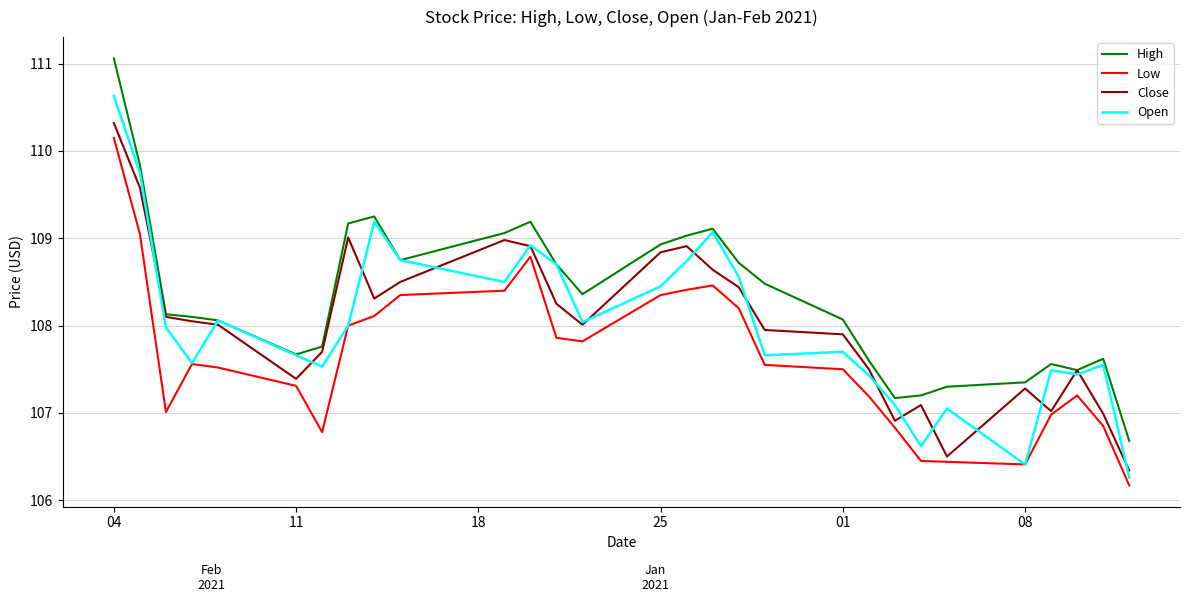

True or false: Open has more than 0 points higher than both neighbors.

True